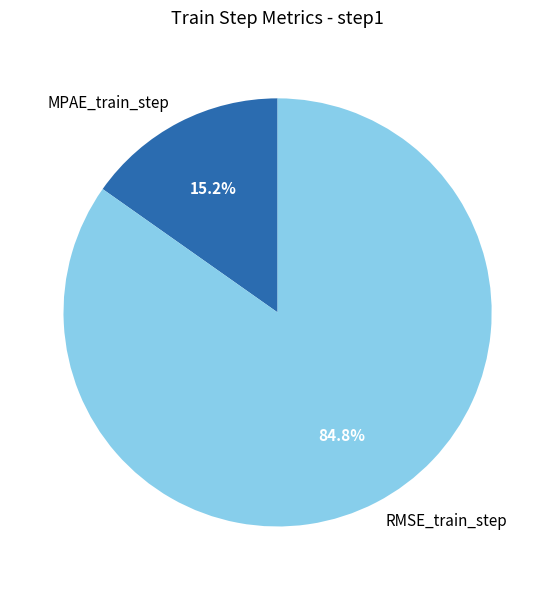

Does any single category account for the majority?

Yes